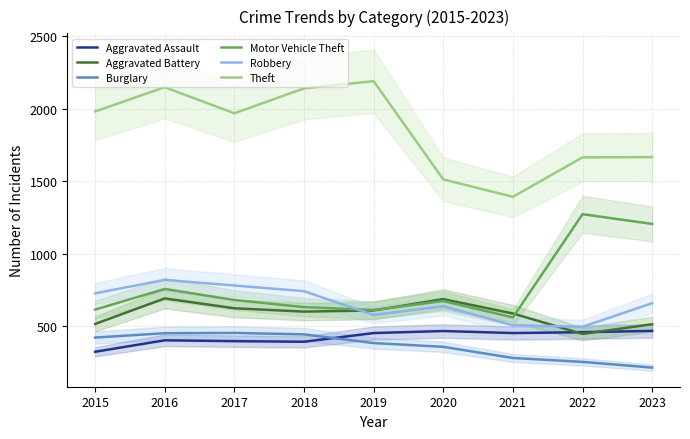

Is the value of Burglary at 2015 greater than the value of Aggravated Battery at 2022?

No